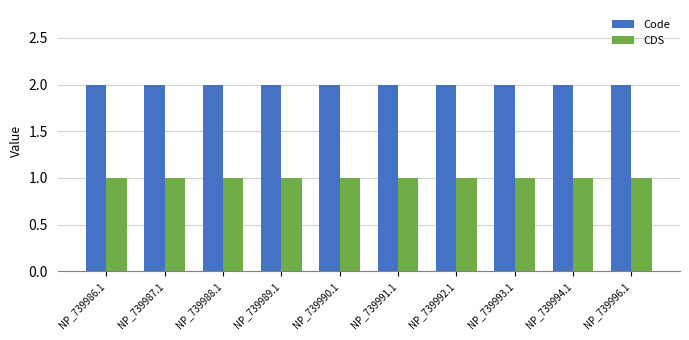

True or false: CDS has a value of 1 at NP_739986.1.

True